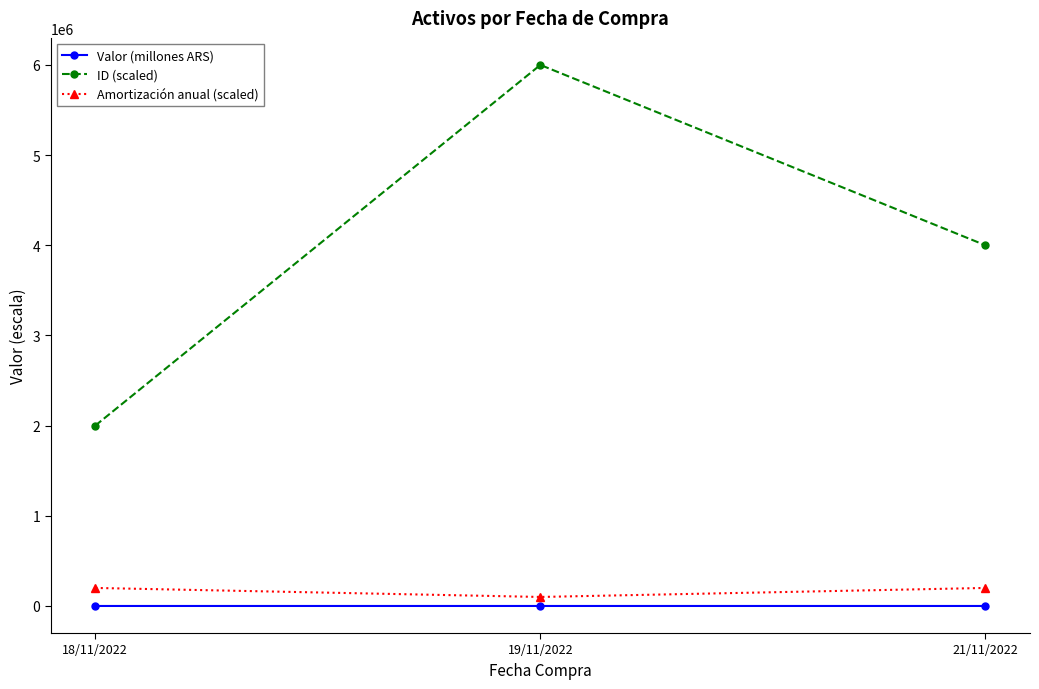

What is the label of the 1st point from the right?

21/11/2022